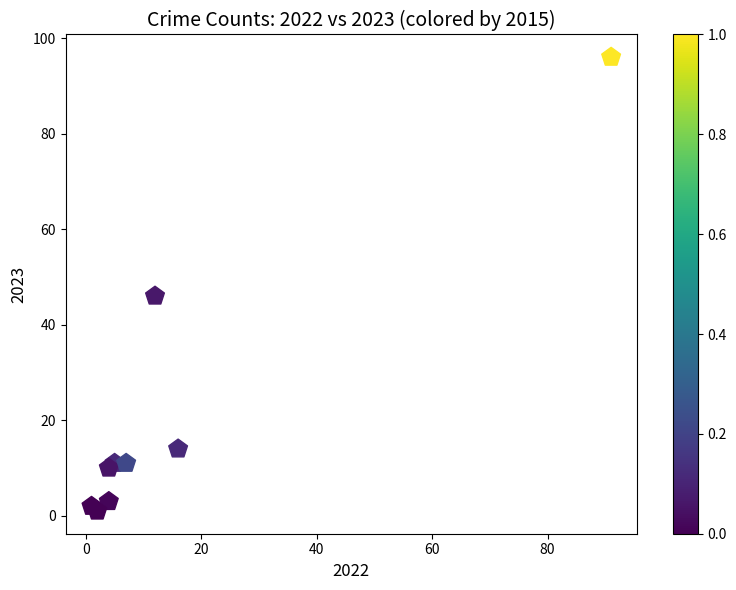

What is the average X value?

16